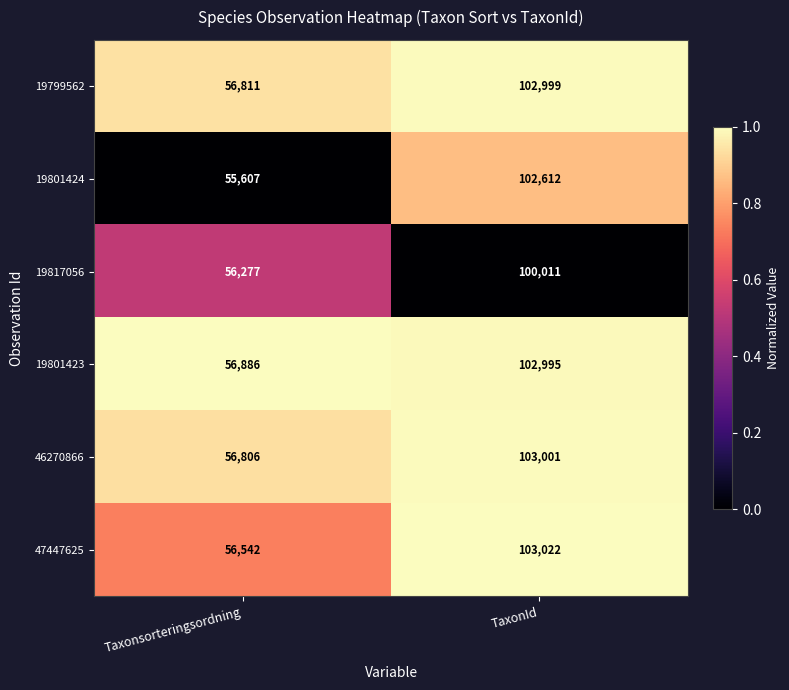

Reading left to right, extract all data points from this chart.

19799562: Taxonsorteringsordning=56811	TaxonId=102999
19801424: Taxonsorteringsordning=55607	TaxonId=102612
19817056: Taxonsorteringsordning=56277	TaxonId=100011
19801423: Taxonsorteringsordning=56886	TaxonId=102995
46270866: Taxonsorteringsordning=56806	TaxonId=103001
47447625: Taxonsorteringsordning=56542	TaxonId=103022